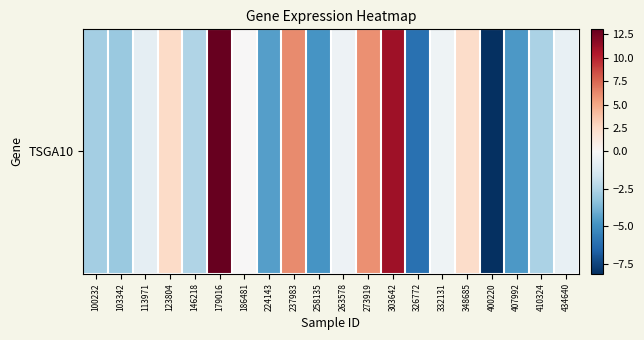

The chart shows a value of 0.0 at 186481. True or false?

False